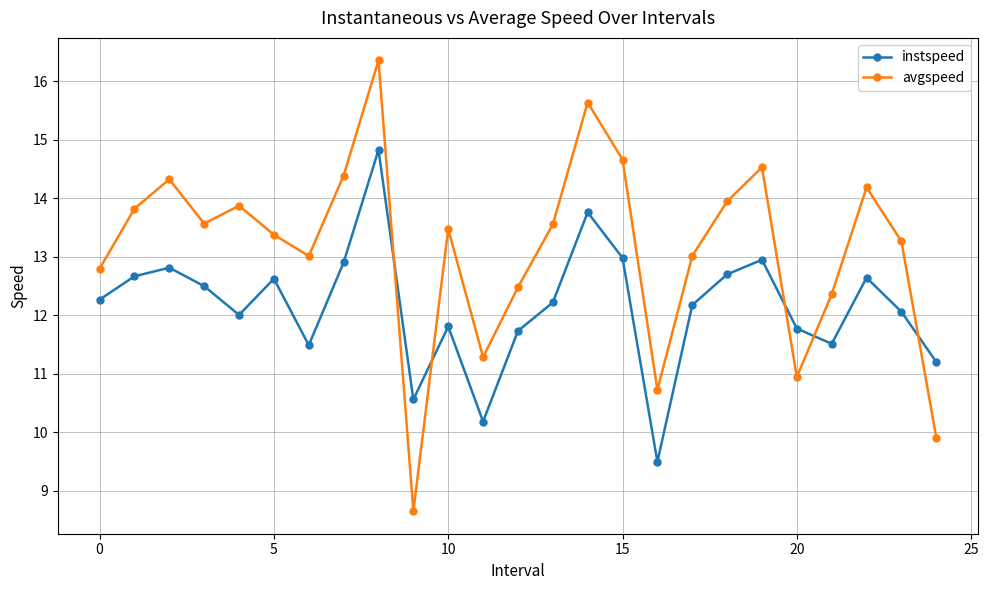

Rank the series by their maximum value, from highest to lowest.

avgspeed, instspeed